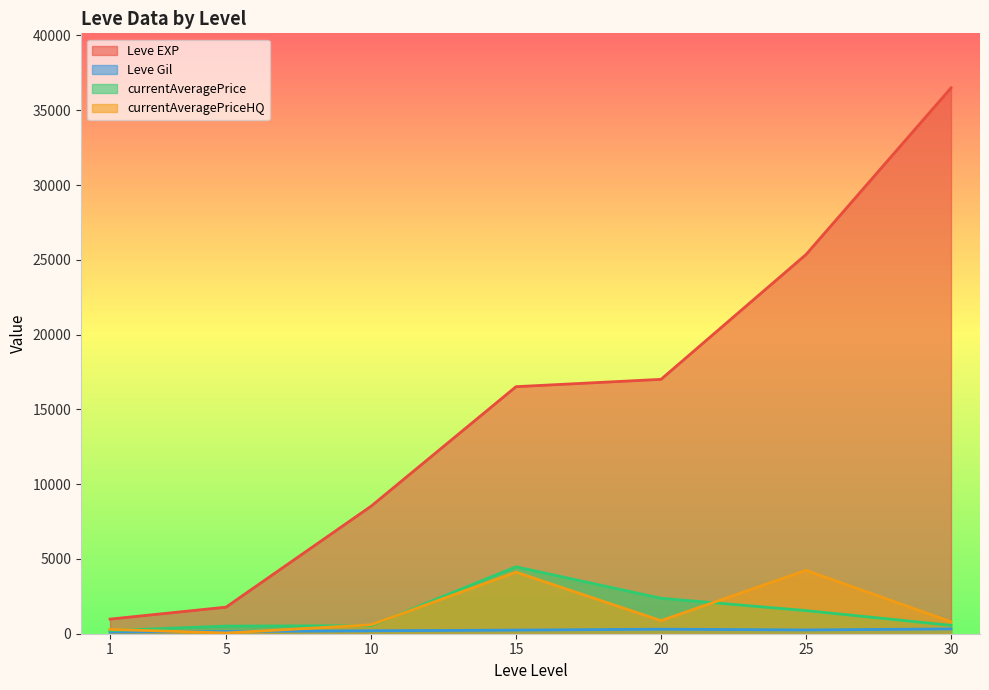

Does the chart have visible grid lines?

No